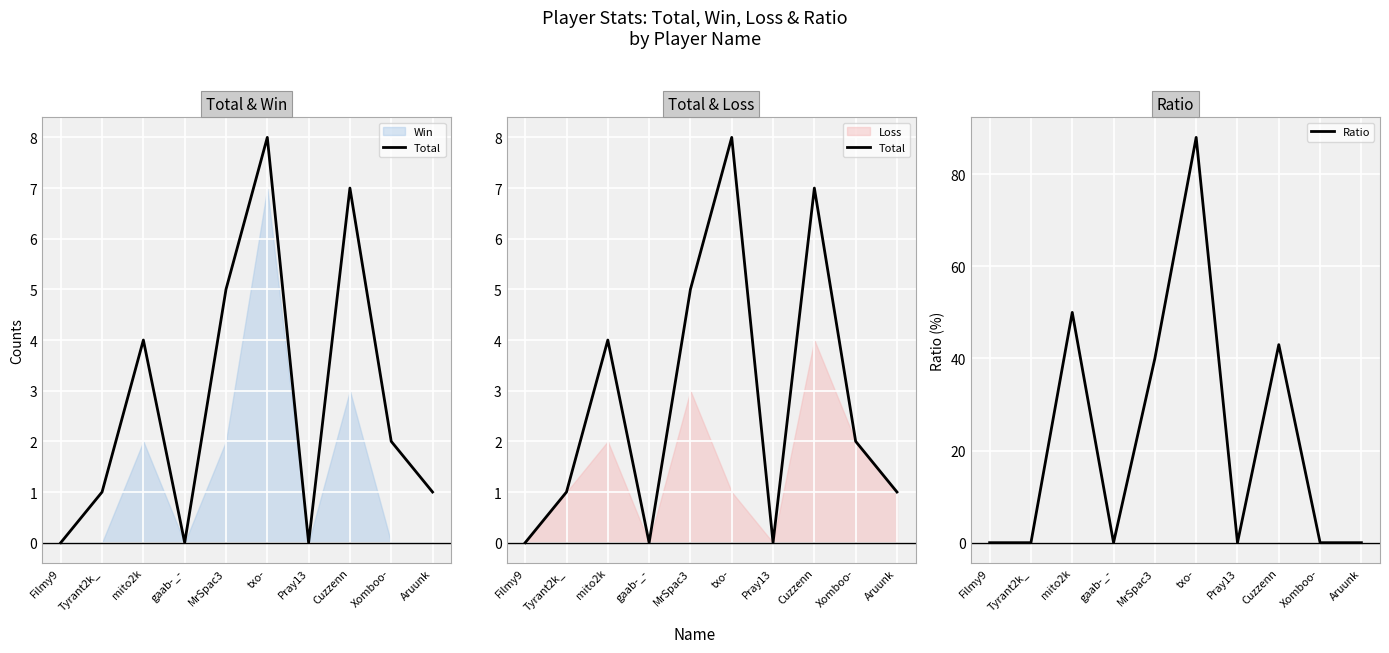

The value of Ratio at Cuzzenn is 43. True or false?

True